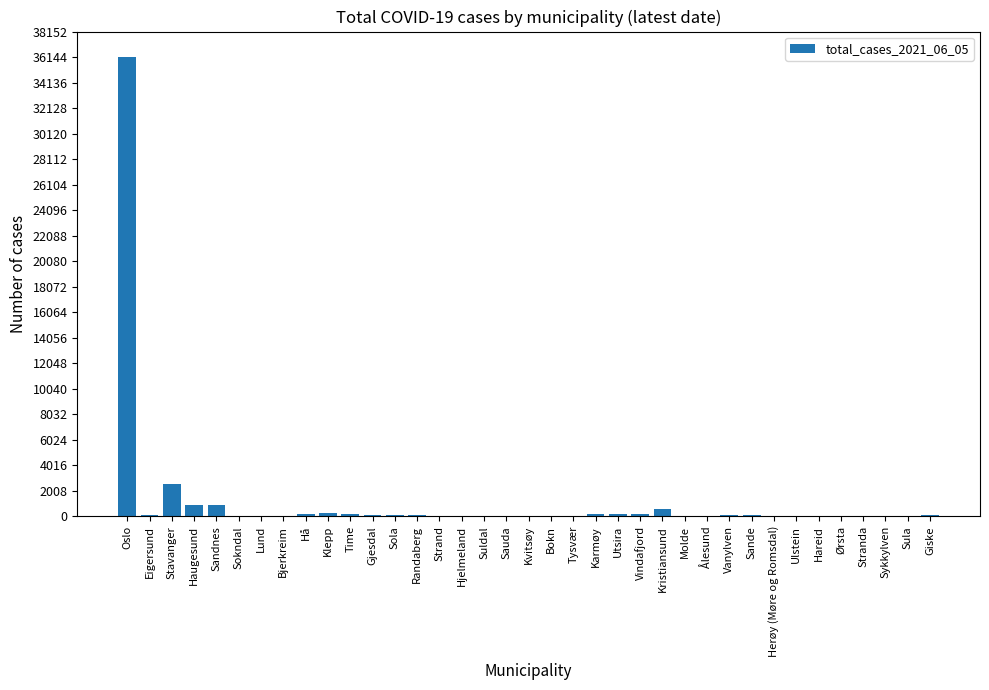

What is the sum of all values?

43358